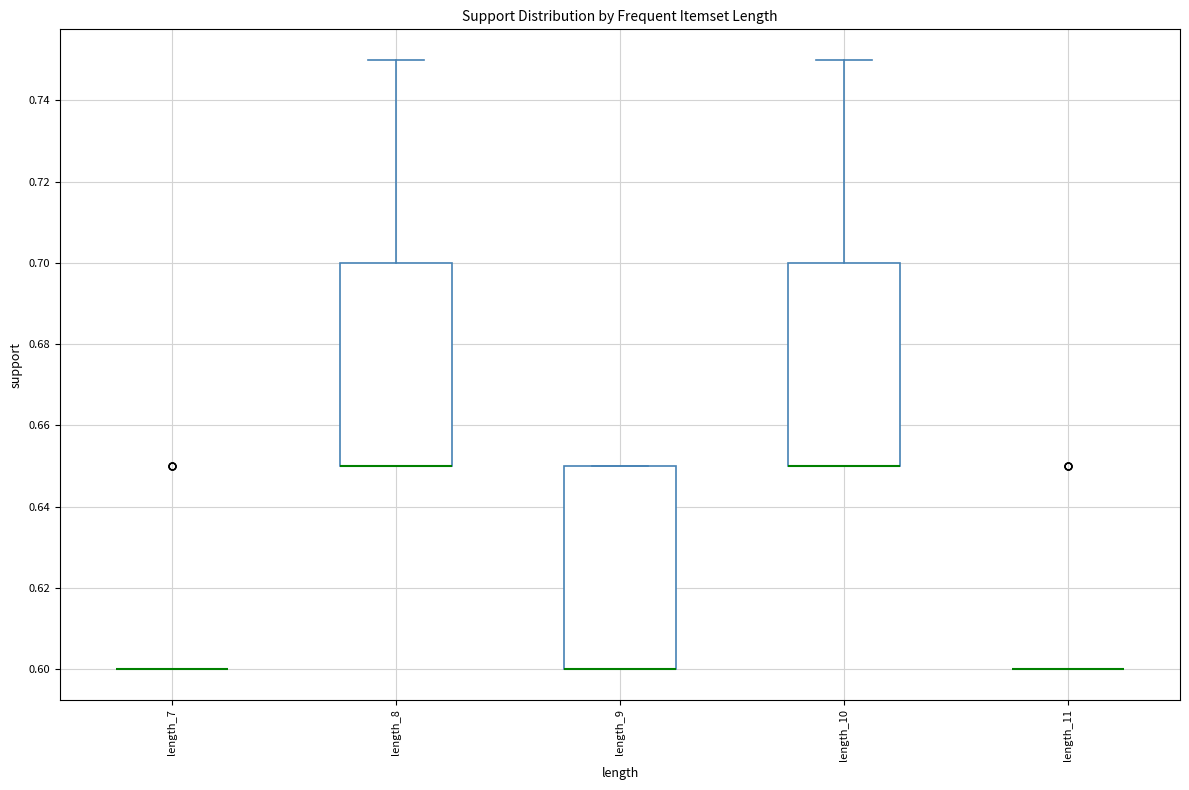

Reading left to right, transcribe this box plot: for each box, give where its median line is, the range the box spans, and where its two whiskers end, as read against the y-axis. The values are not printed on the chart, so give them approximately, as read against the axis.

length_7: box collapsed to a line at 0.60, whiskers 0.60 to 0.60
length_8: median 0.65 (drawn on the box's lower edge), box 0.65 to 0.70, whiskers 0.65 to 0.75
length_9: median 0.60 (drawn on the box's lower edge), box 0.60 to 0.65, whiskers 0.60 to 0.65
length_10: median 0.65 (drawn on the box's lower edge), box 0.65 to 0.70, whiskers 0.65 to 0.75
length_11: box collapsed to a line at 0.60, whiskers 0.60 to 0.60